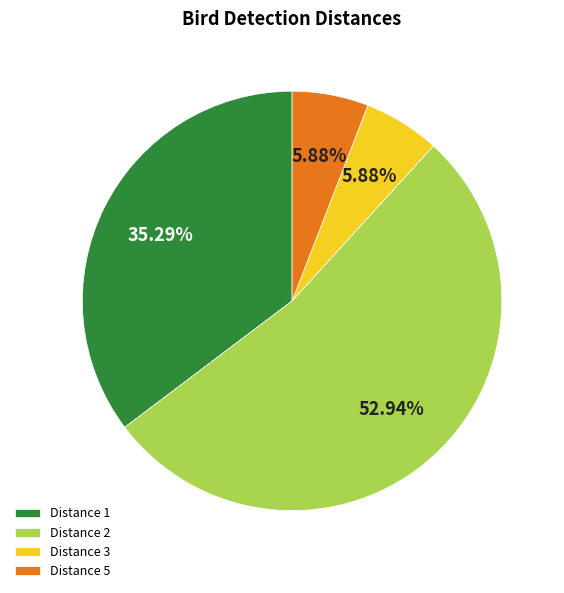

Is there any slice that represents more than half of the pie?

Yes